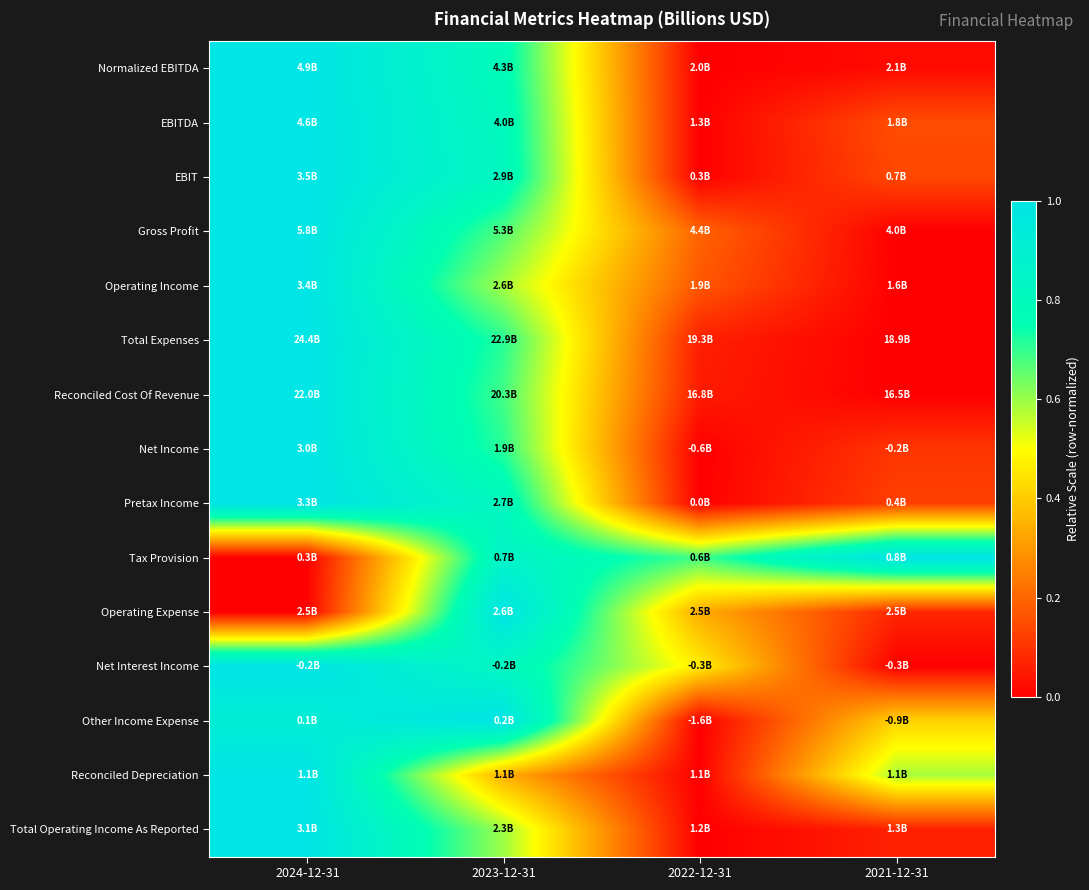

Reading left to right, transcribe all the data shown in this chart.

Normalized EBITDA: 2024-12-31=1.0	2023-12-31=0.8	2022-12-31=0.0	2021-12-31=0.0
EBITDA: 2024-12-31=1.0	2023-12-31=0.8	2022-12-31=0.0	2021-12-31=0.2
EBIT: 2024-12-31=1.0	2023-12-31=0.8	2022-12-31=0.0	2021-12-31=0.1
Gross Profit: 2024-12-31=1.0	2023-12-31=0.7	2022-12-31=0.2	2021-12-31=0.0
Operating Income: 2024-12-31=1.0	2023-12-31=0.6	2022-12-31=0.2	2021-12-31=0.0
Total Expenses: 2024-12-31=1.0	2023-12-31=0.7	2022-12-31=0.1	2021-12-31=0.0
Reconciled Cost Of Revenue: 2024-12-31=1.0	2023-12-31=0.7	2022-12-31=0.1	2021-12-31=0.0
Net Income: 2024-12-31=1.0	2023-12-31=0.7	2022-12-31=0.0	2021-12-31=0.1
Pretax Income: 2024-12-31=1.0	2023-12-31=0.8	2022-12-31=0.0	2021-12-31=0.1
Tax Provision: 2024-12-31=0.0	2023-12-31=0.9	2022-12-31=0.7	2021-12-31=1.0
Operating Expense: 2024-12-31=0.0	2023-12-31=1.0	2022-12-31=0.3	2021-12-31=0.1
Net Interest Income: 2024-12-31=1.0	2023-12-31=0.8	2022-12-31=0.5	2021-12-31=0.0
Other Income Expense: 2024-12-31=0.9	2023-12-31=1.0	2022-12-31=0.0	2021-12-31=0.4
Reconciled Depreciation: 2024-12-31=1.0	2023-12-31=0.3	2022-12-31=0.0	2021-12-31=0.6
Total Operating Income As Reported: 2024-12-31=1.0	2023-12-31=0.6	2022-12-31=0.0	2021-12-31=0.1